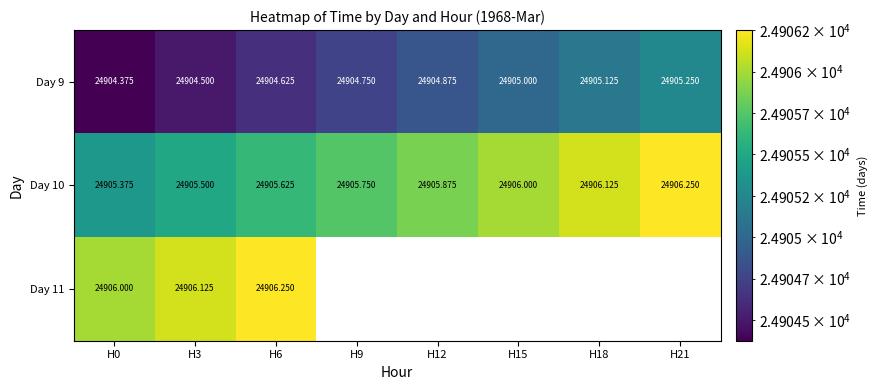

What is the sum of the Day 10 values at H6 and H0?

49811.0